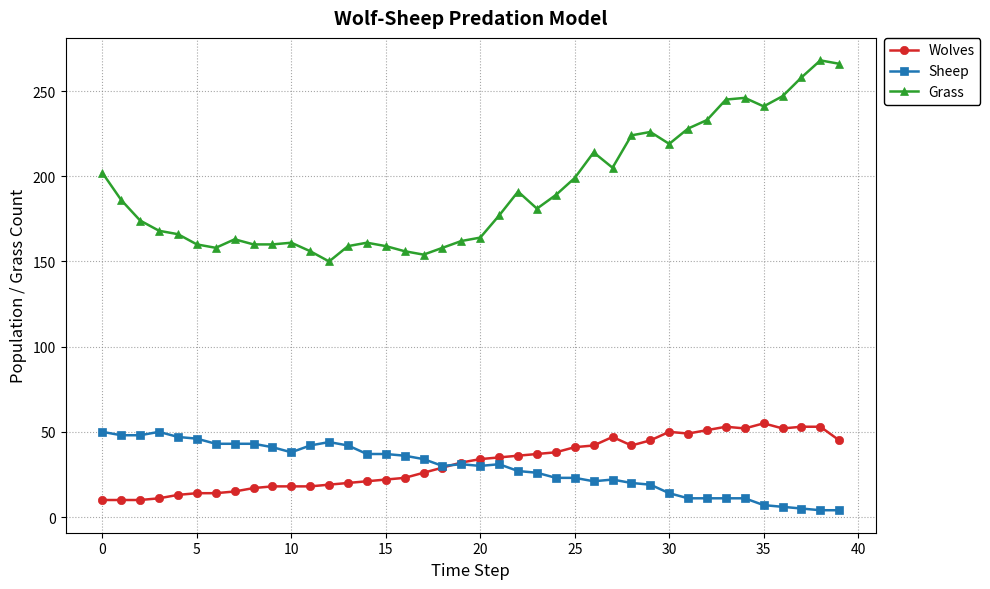

Count the number of data series in this chart.

3